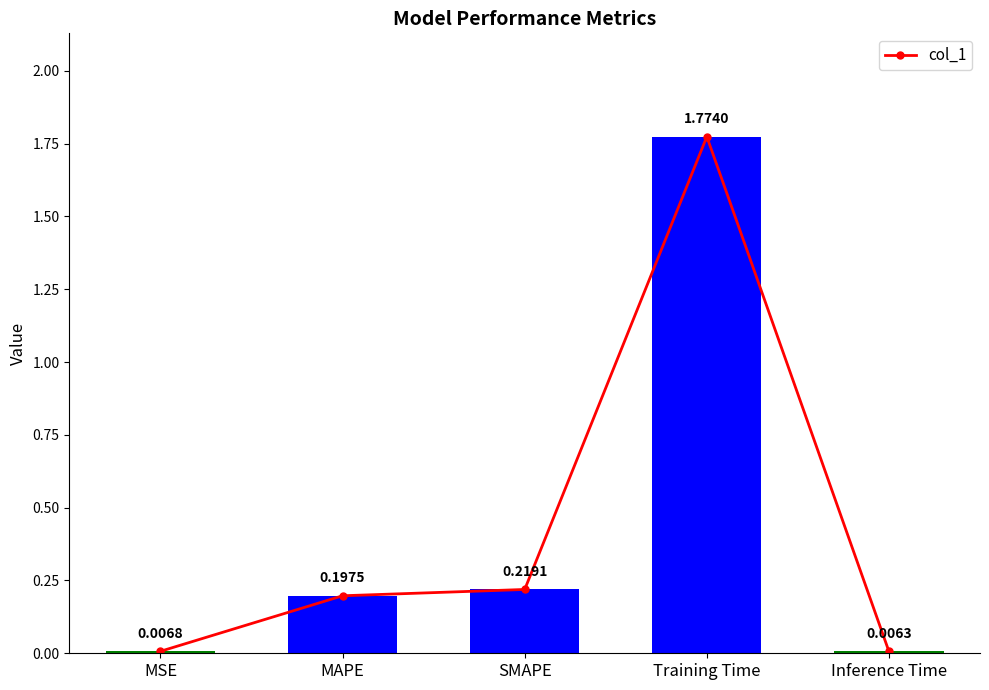

List the labels in order of value, largest first.

Training Time, SMAPE, MAPE, MSE, Inference Time